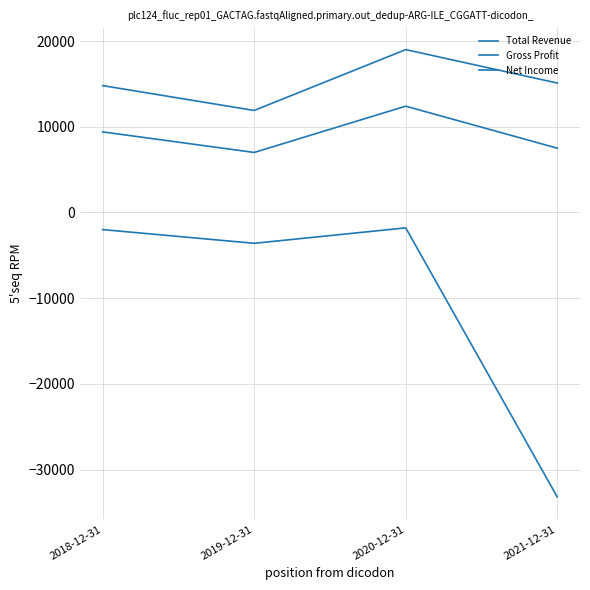

At 2018-12-31, list the series in order from smallest to largest.

Net Income, Gross Profit, Total Revenue